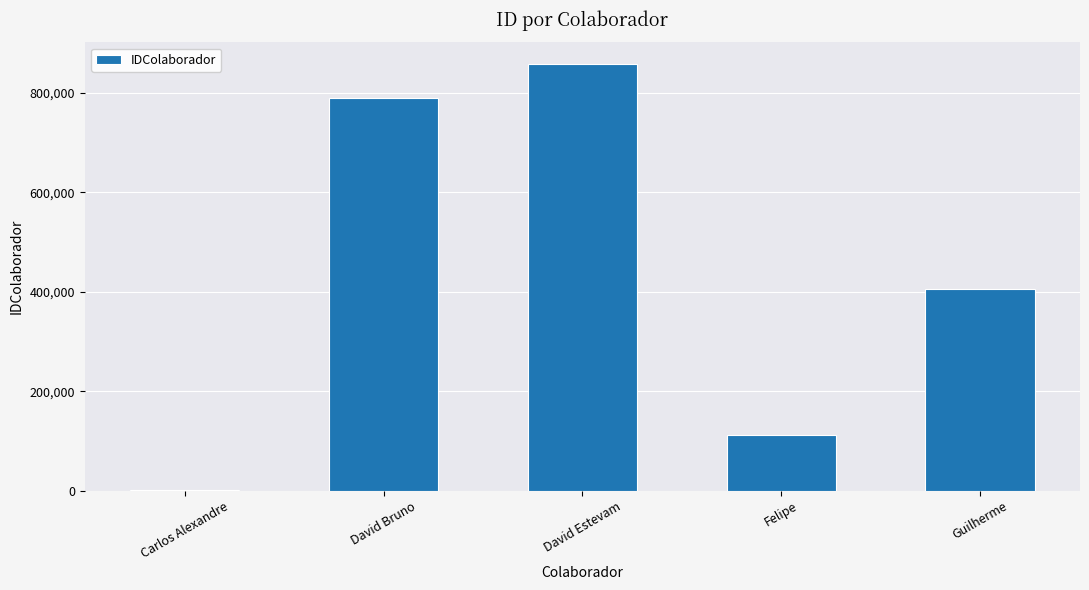

What is the sum of all values?

2170046